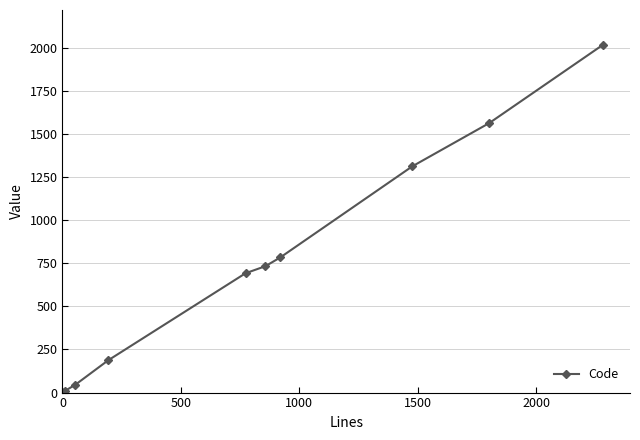

What is the greatest value displayed?

2017